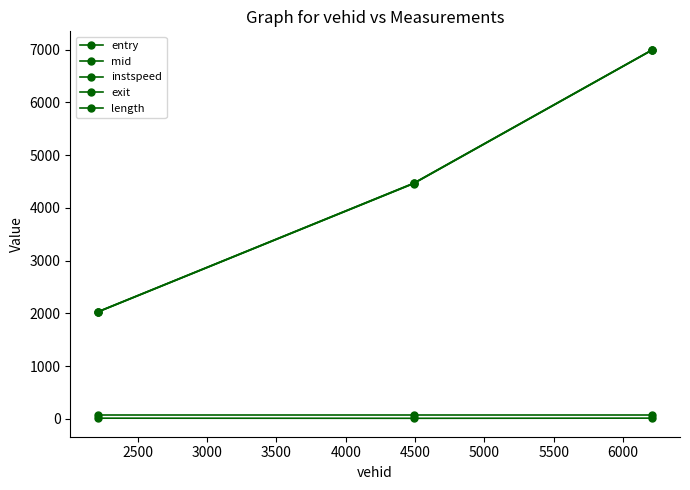

Does the chart have visible grid lines?

No